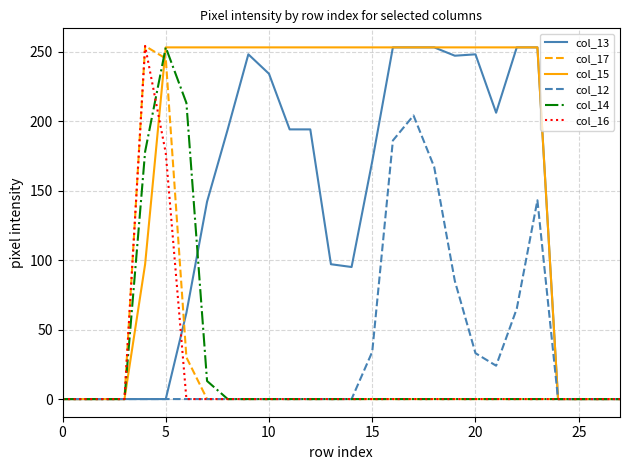

What is the greatest value displayed?

254